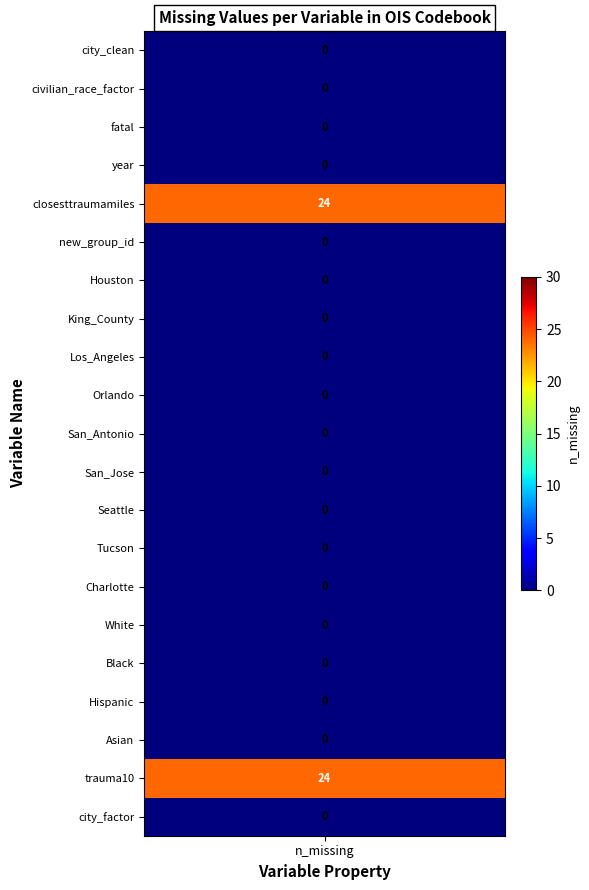

What is the greatest value displayed?

24